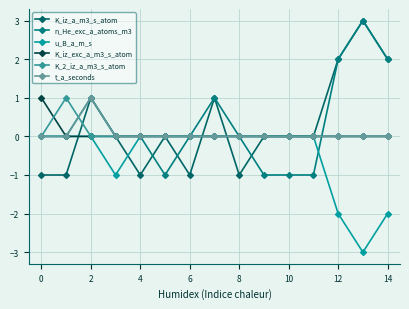

True or false: K_2_iz_a_m3_s_atom and t_a_seconds intersect in this chart.

True